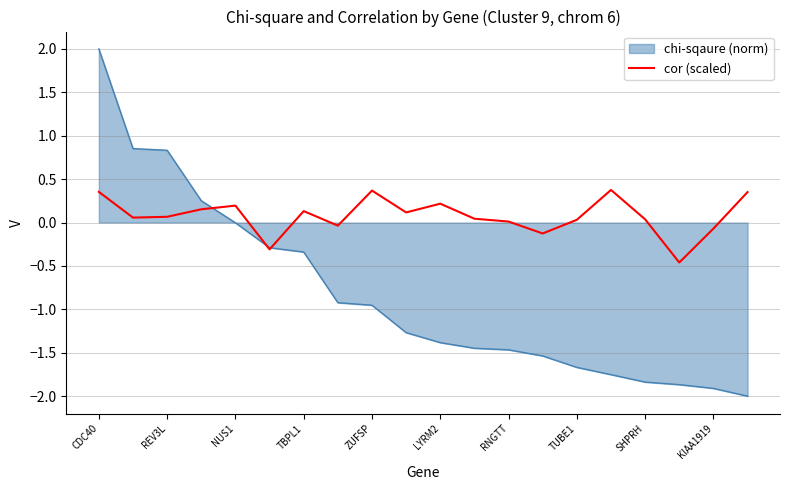

Which series has the largest range (max minus min)?

chi-sqaure (norm)